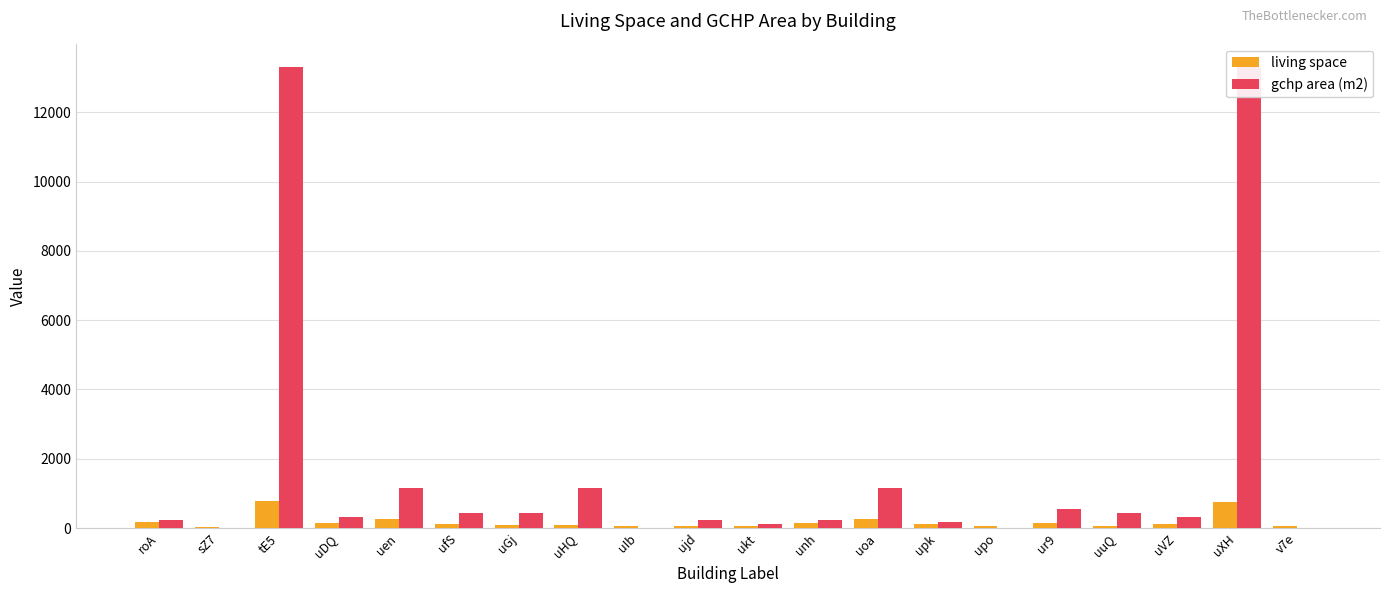

What position from the left is tE5?

3